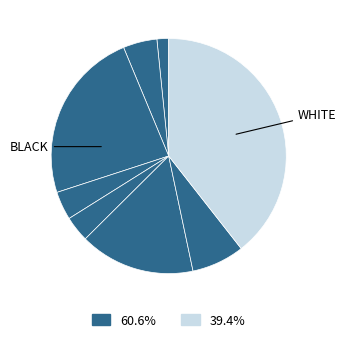

Count the number of slices in the pie.

8